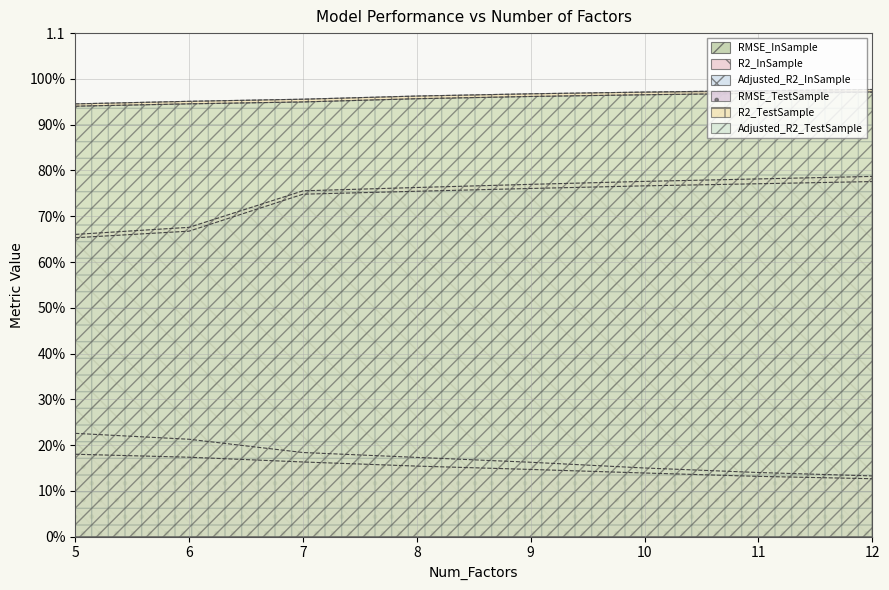

True or false: RMSE_TestSample and Adjusted_R2_TestSample intersect in this chart.

False